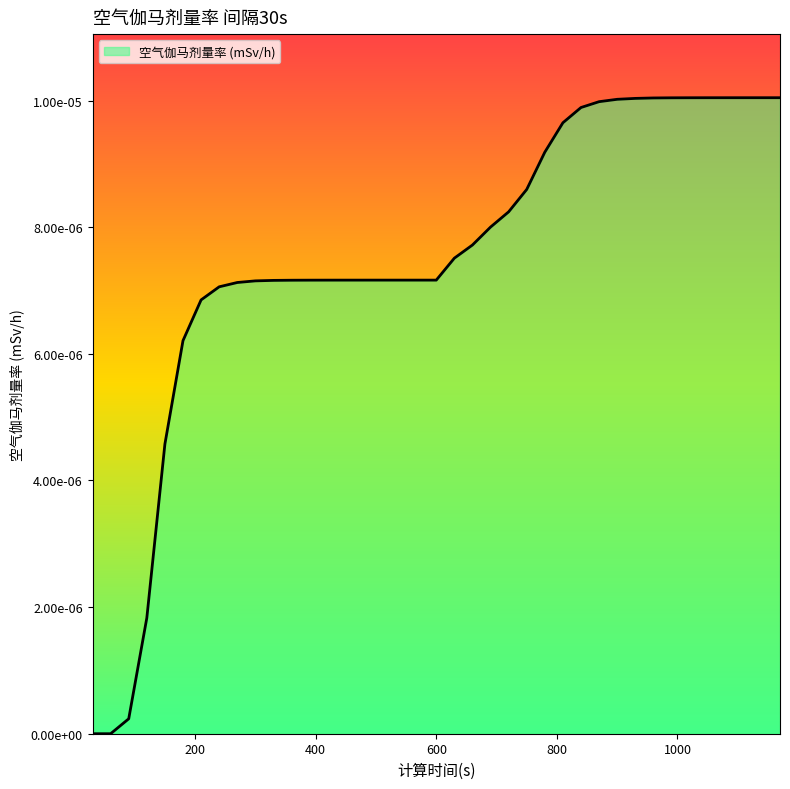

Is this an area chart (filled region under the line)?

Yes